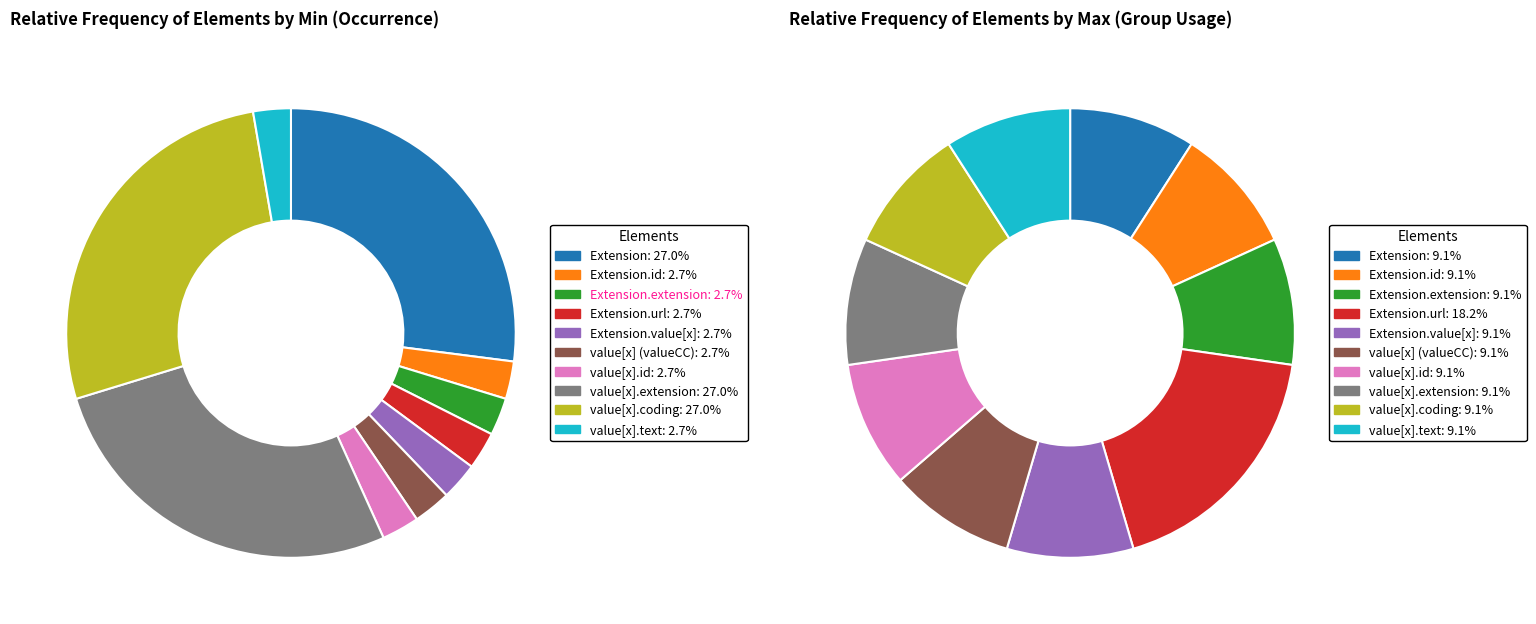

True or false: Extension.value[x].extension accounts for 1% of the total.

False